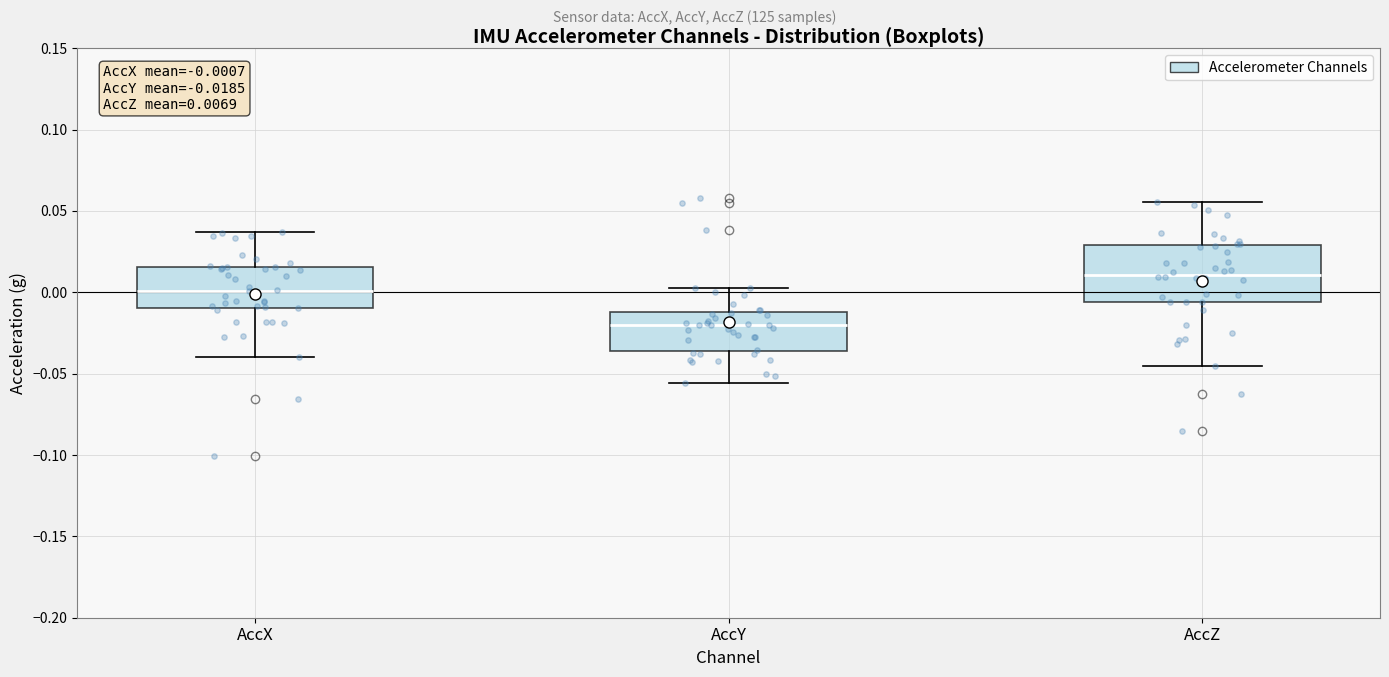

Comparing the boxes themselves (not the whiskers), which one is the tallest?

AccZ